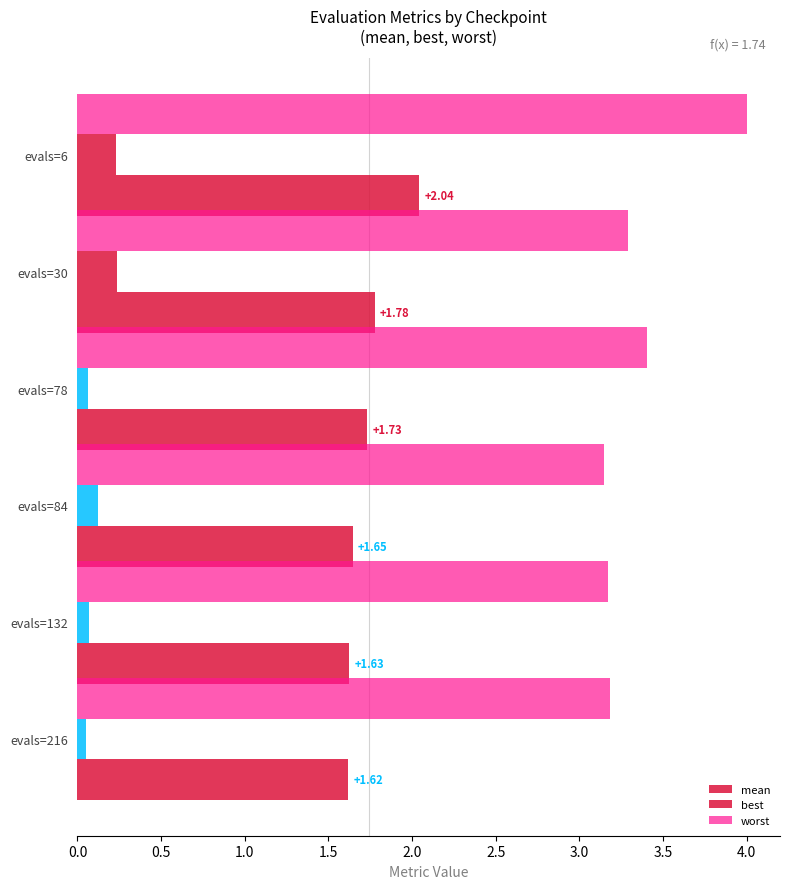

How many distinct data groups are displayed?

3